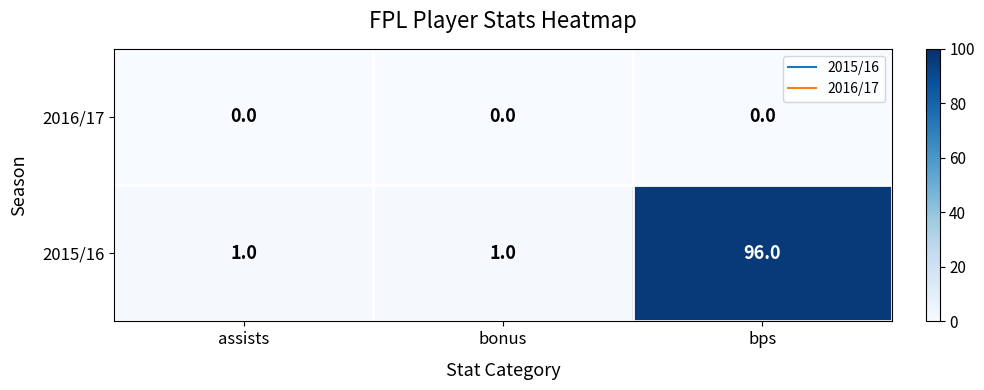

What is the greatest value displayed?

96